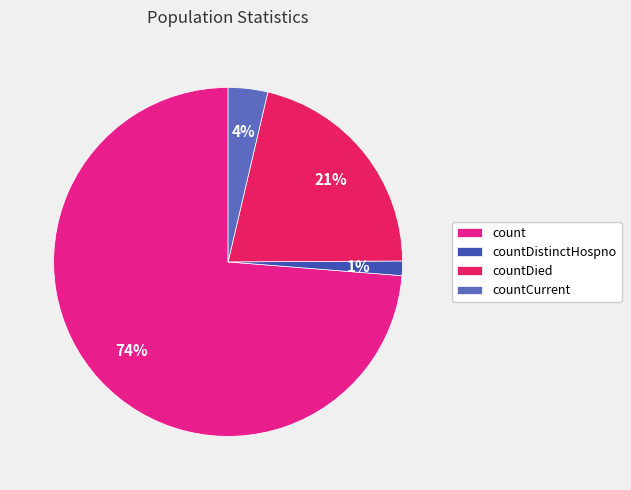

To the nearest percent, what is the difference between the countDied and countDistinctHospno slice percentages?

20%